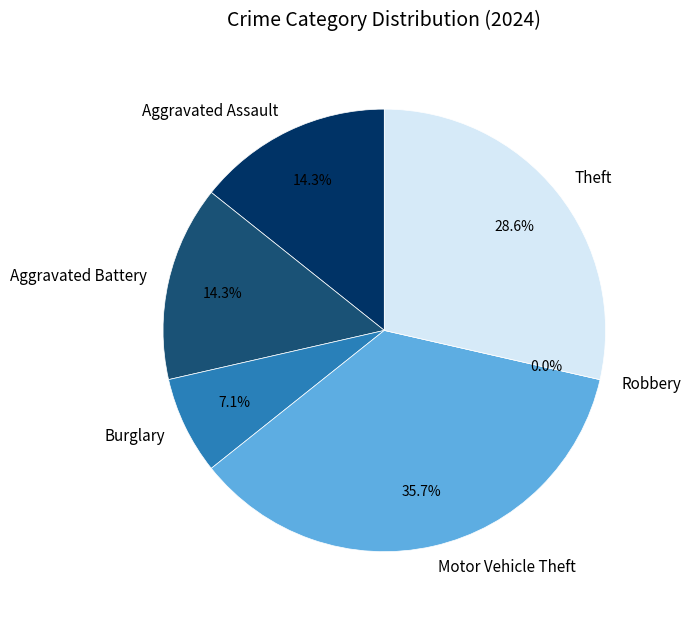

What is the change in value from Aggravated Battery to Motor Vehicle Theft?

+3